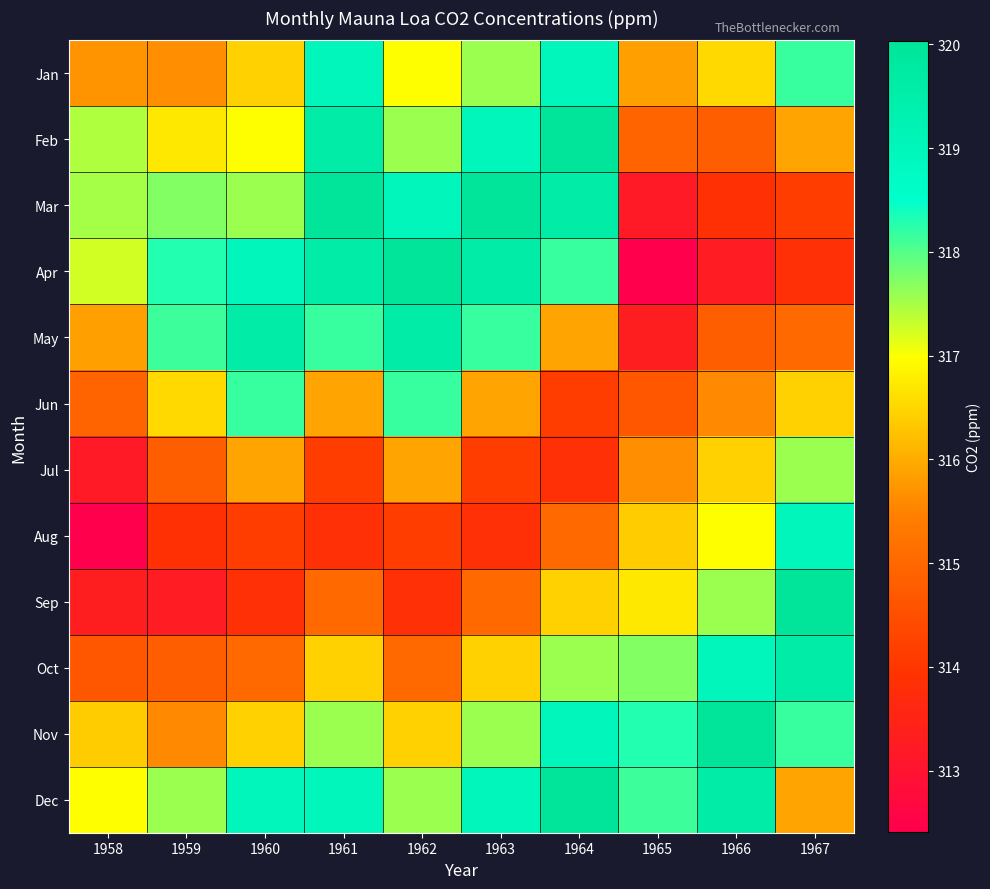

List the series in order of their peak value, lowest first.

Jul, Jun, Jan, Aug, May, Oct, Feb, Mar, Apr, Sep, Nov, Dec